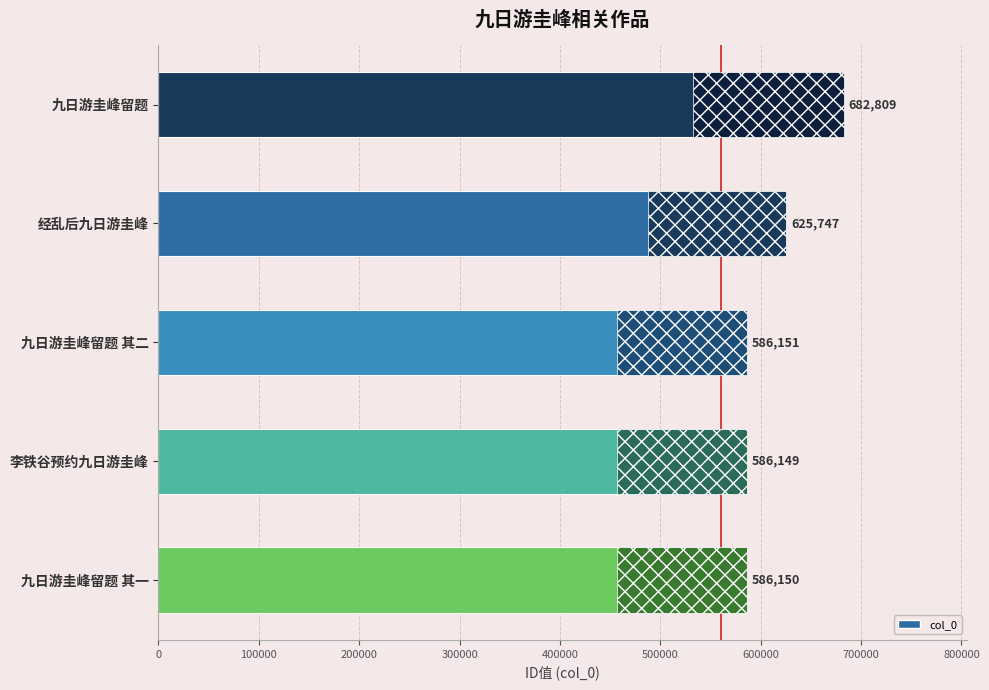

Rank the categories by value from lowest to highest.

李铁谷预约九日游圭峰, 九日游圭峰留题 其一, 九日游圭峰留题 其二, 经乱后九日游圭峰, 九日游圭峰留题